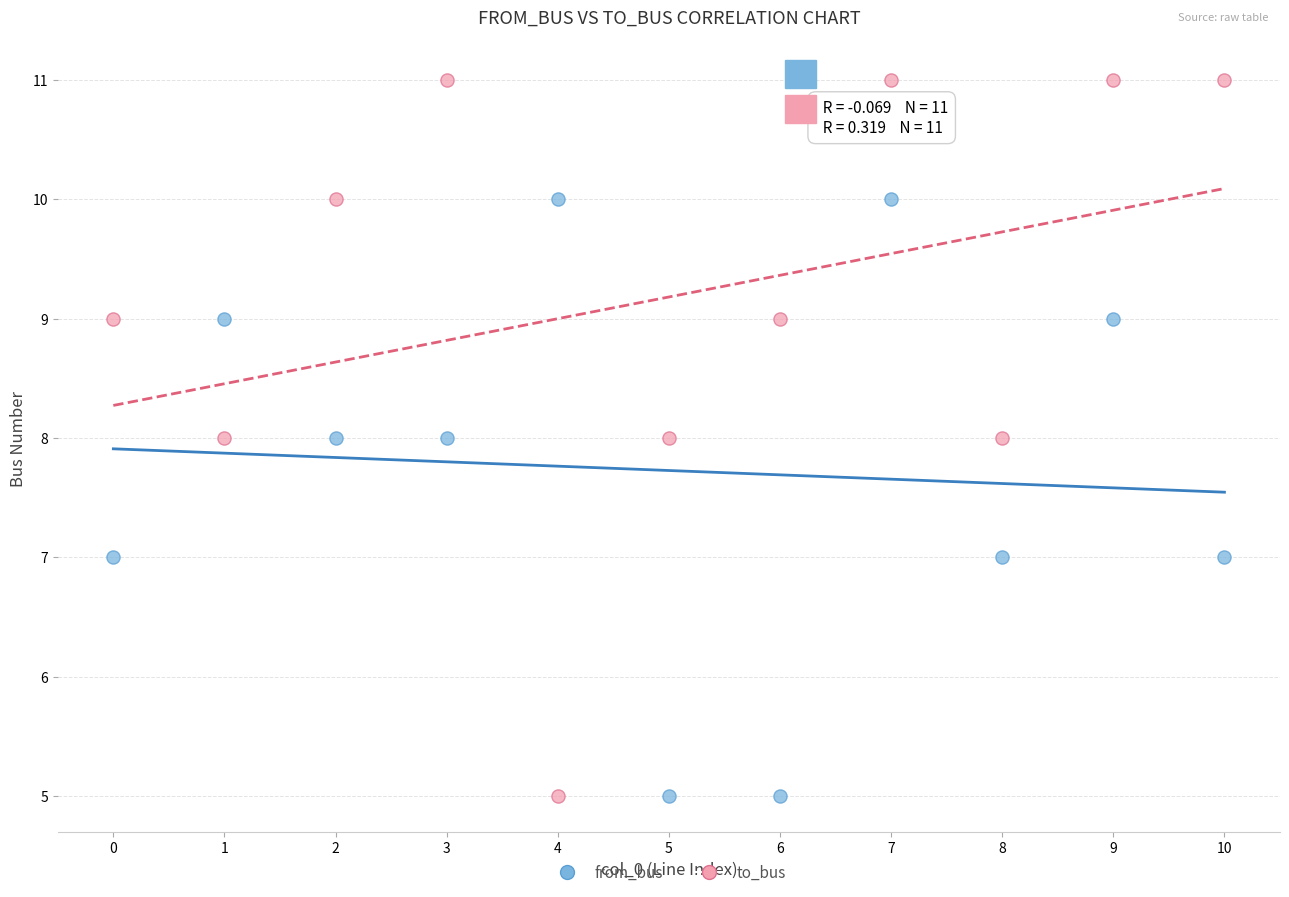

Which series has the widest spread of Y values?

to_bus